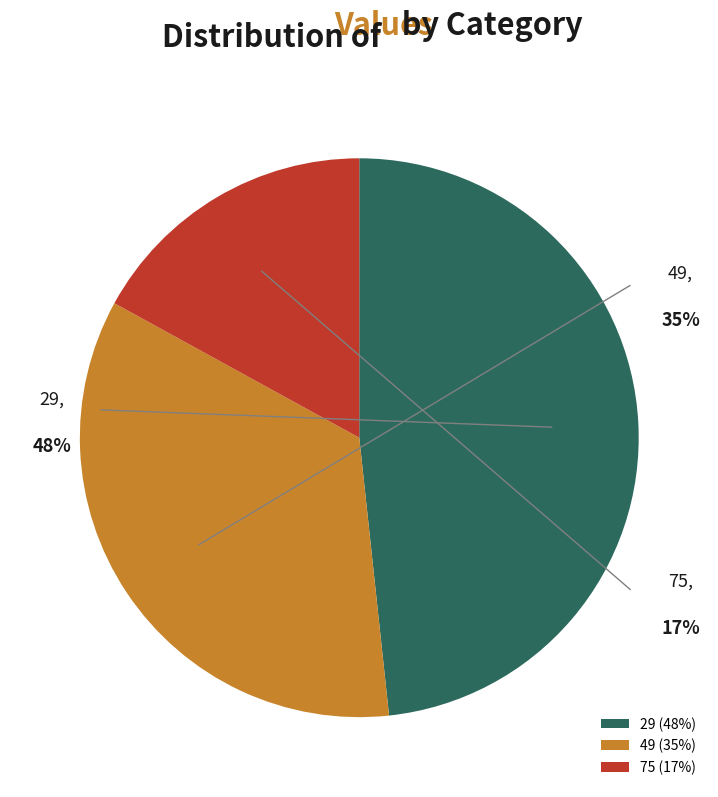

Is there a majority slice in this chart?

No